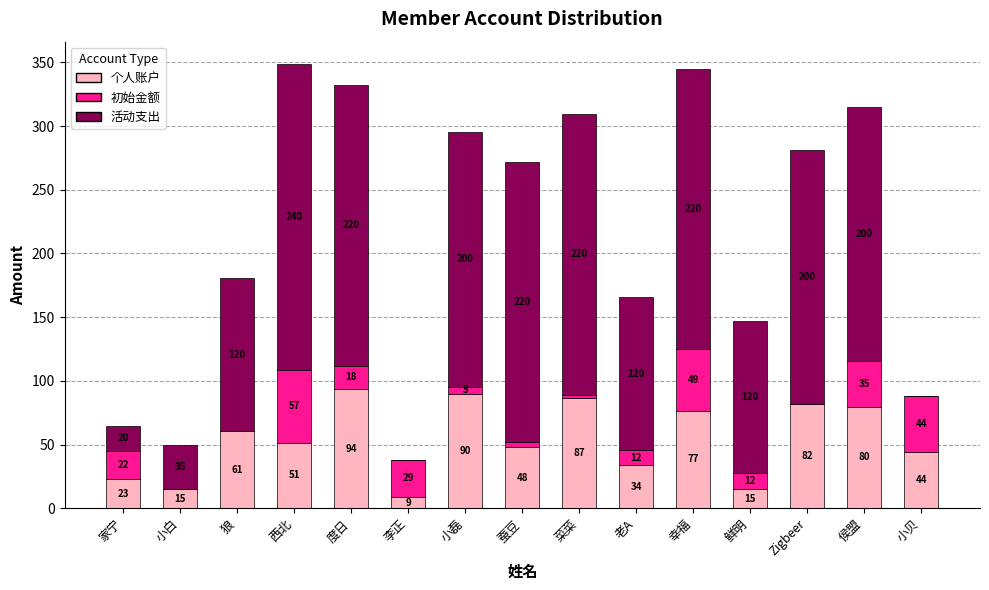

At which category is the sum across all series the highest?

西北